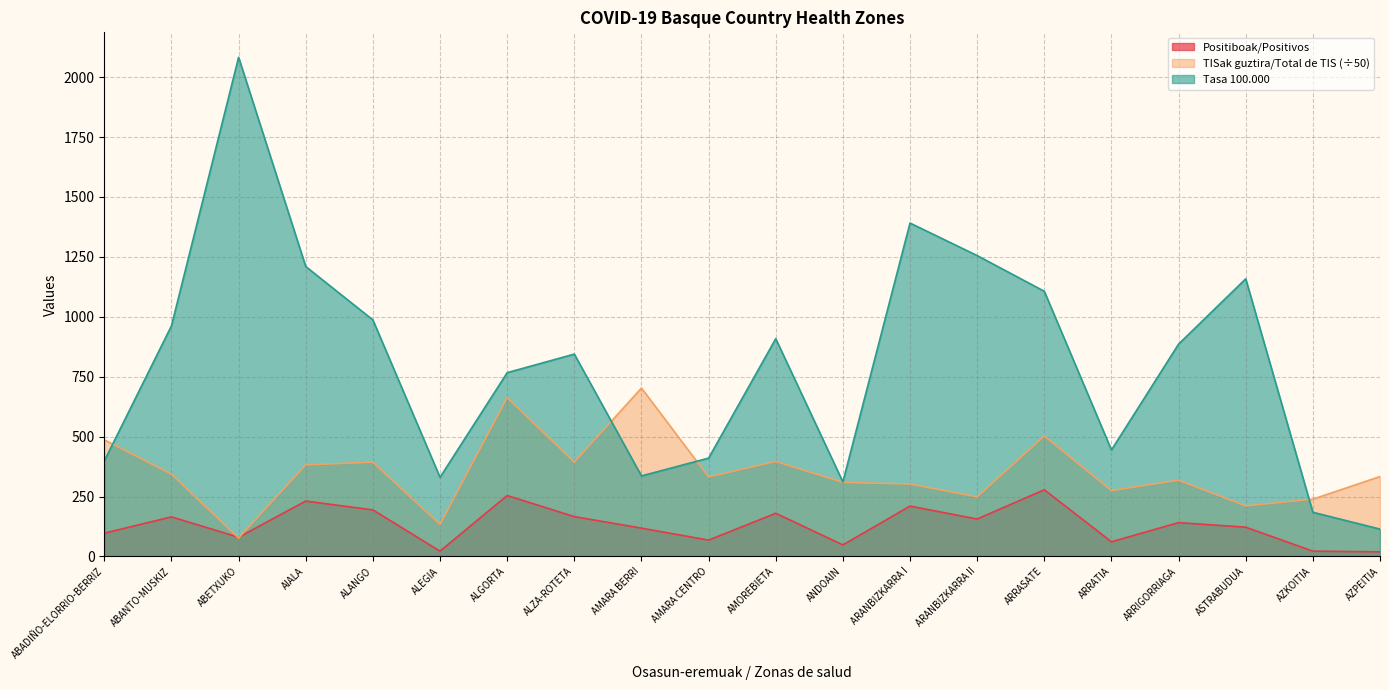

What is the difference between the maximum and minimum values in the Positiboak/Positivos series?

259.0